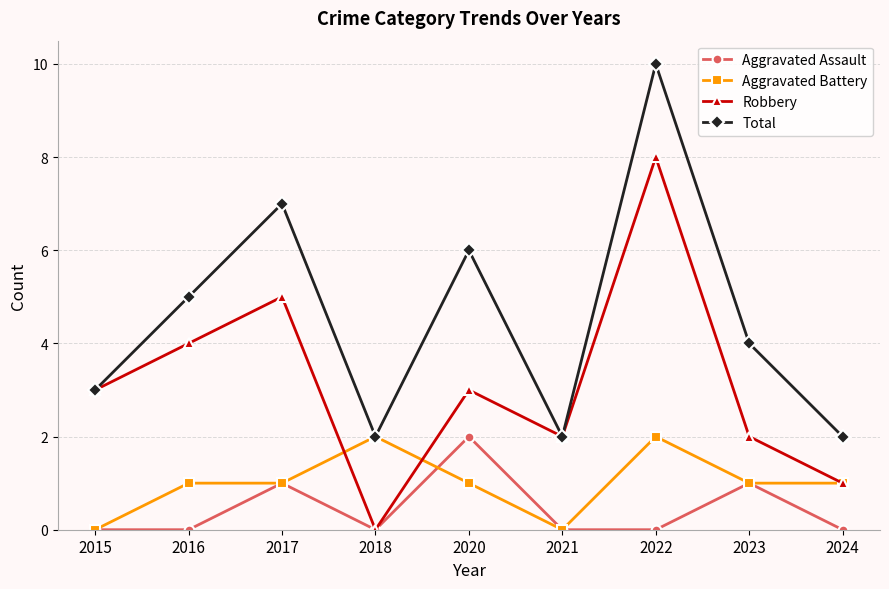

Does the chart display data point markers on the line(s)?

Yes